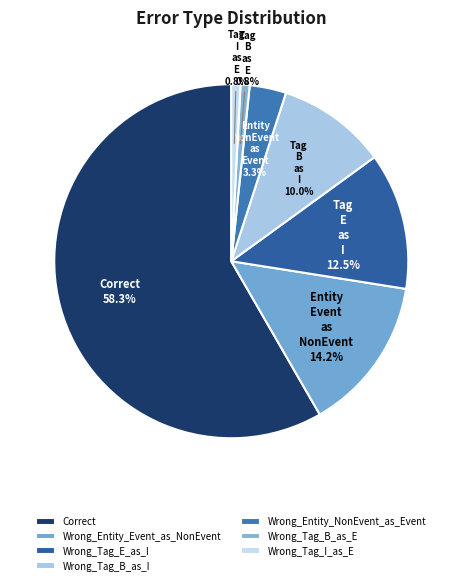

Count the number of slices in the pie.

7